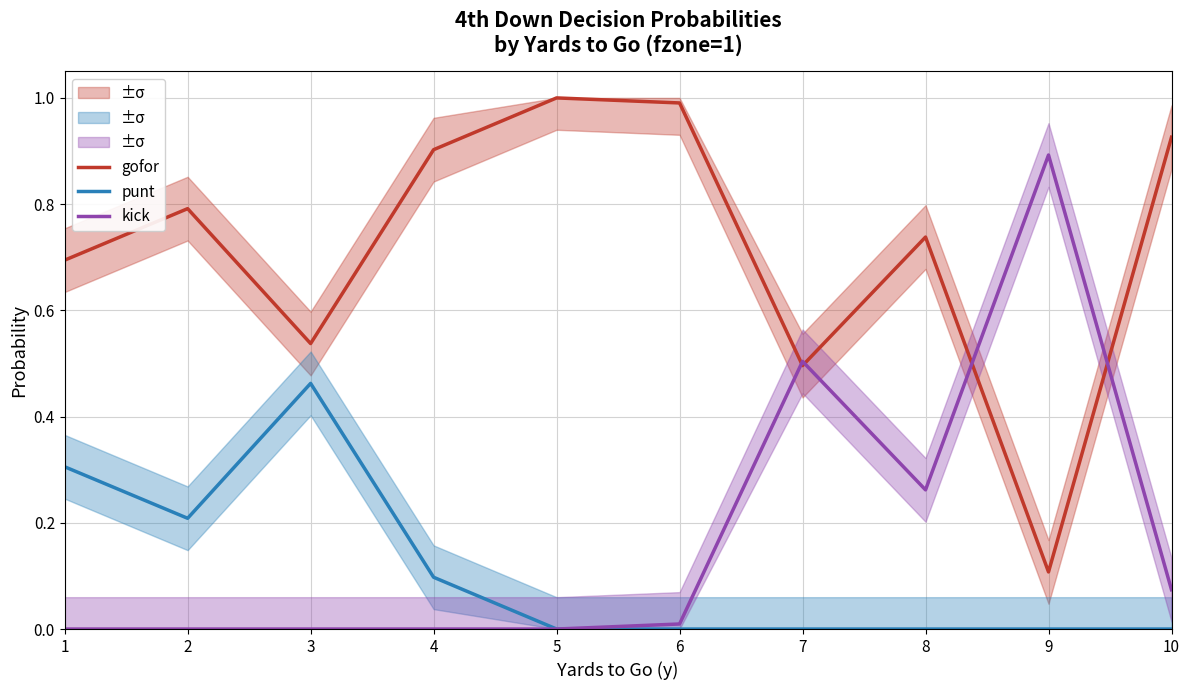

Is the value of punt at 5 greater than the value of kick at 9?

No